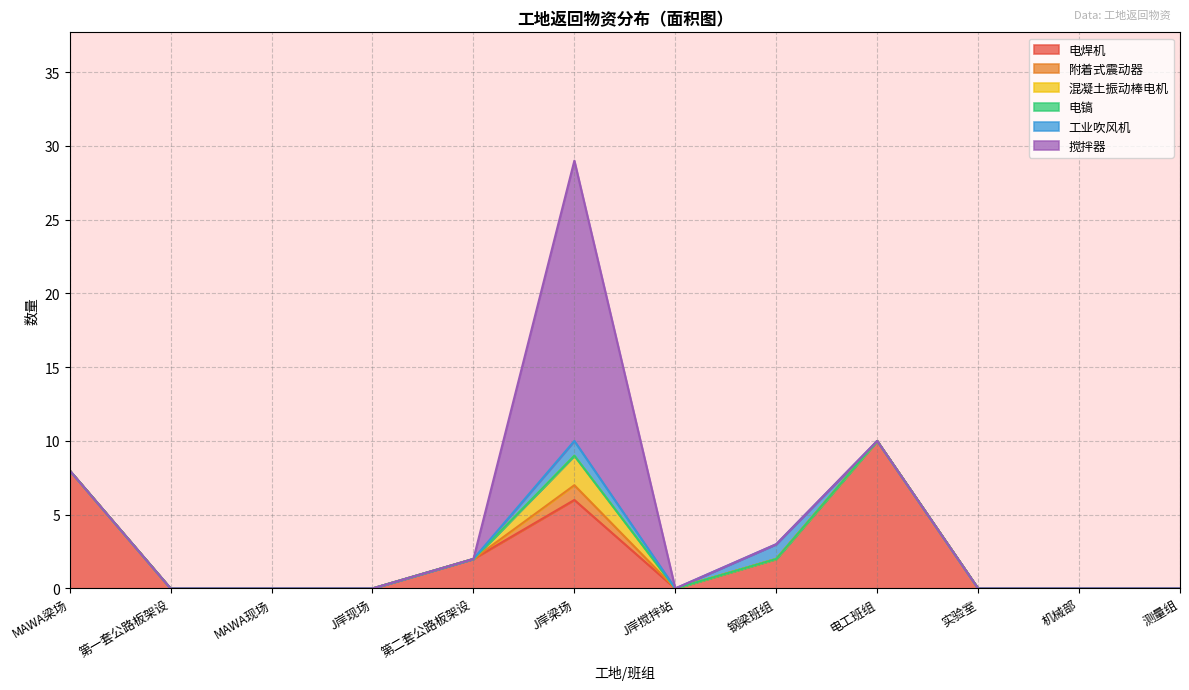

What are all the series names shown in the legend?

电焊机, 附着式震动器, 混凝土振动棒电机, 电镐, 工业吹风机, 搅拌器